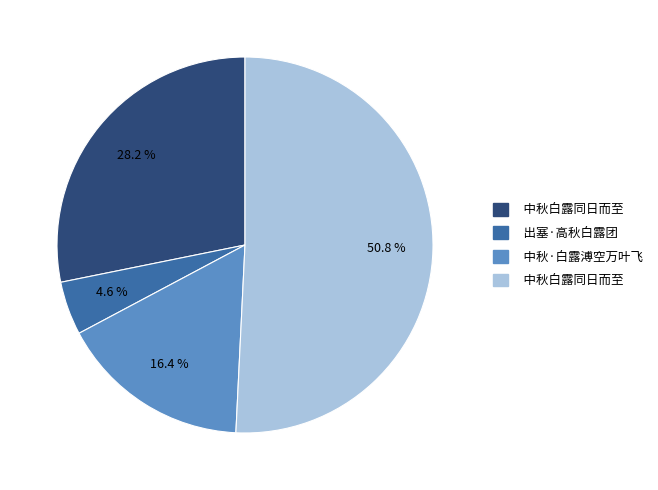

Which slice is the largest?

中秋白露同日而至